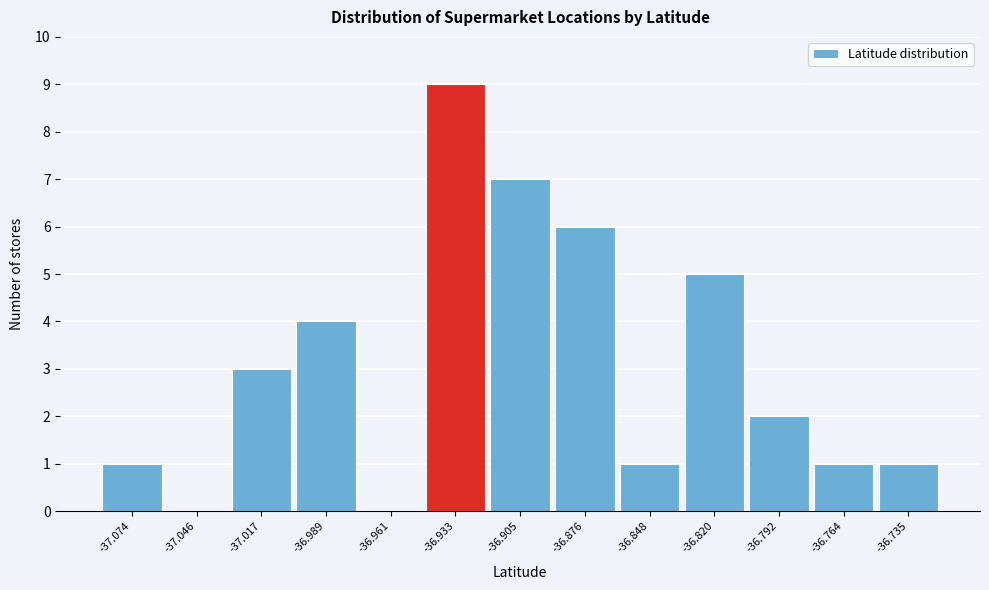

Reading left to right, list all the values displayed in this chart.

-37.074=1	-37.046=0	-37.017=3	-36.989=4	-36.961=0	-36.933=9	-36.905=7	-36.876=6	-36.848=1	-36.820=5	-36.792=2	-36.764=1	-36.735=1